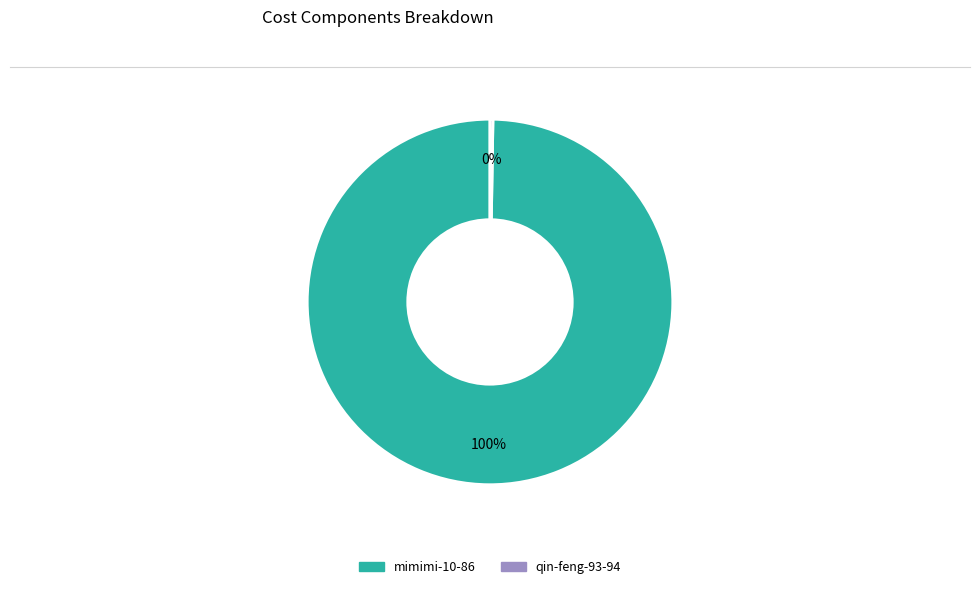

To the nearest percent, what portion does mimimi-10-86 represent?

100%